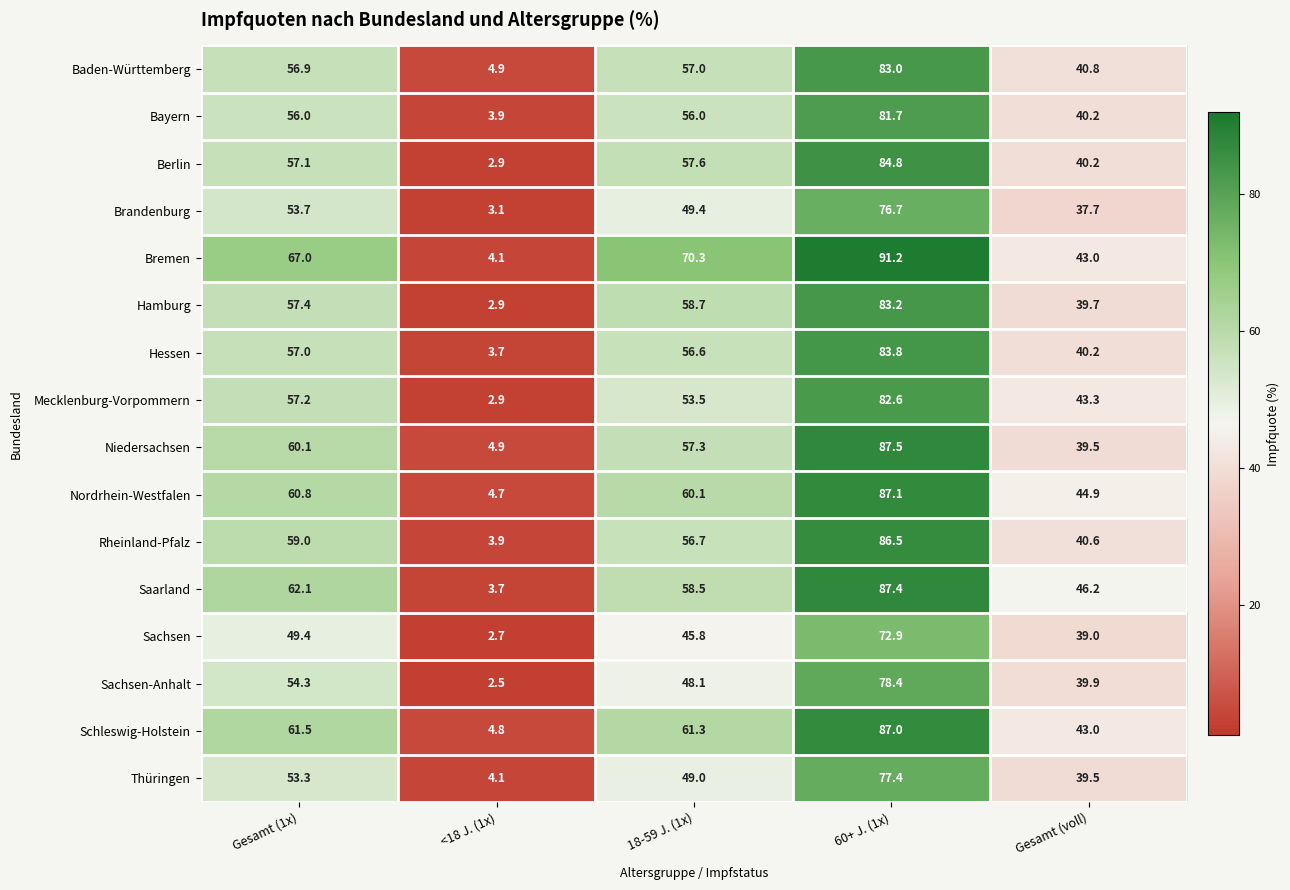

Between Gesamt (1x) and Gesamt (voll), which series saw the biggest shift?

Bremen